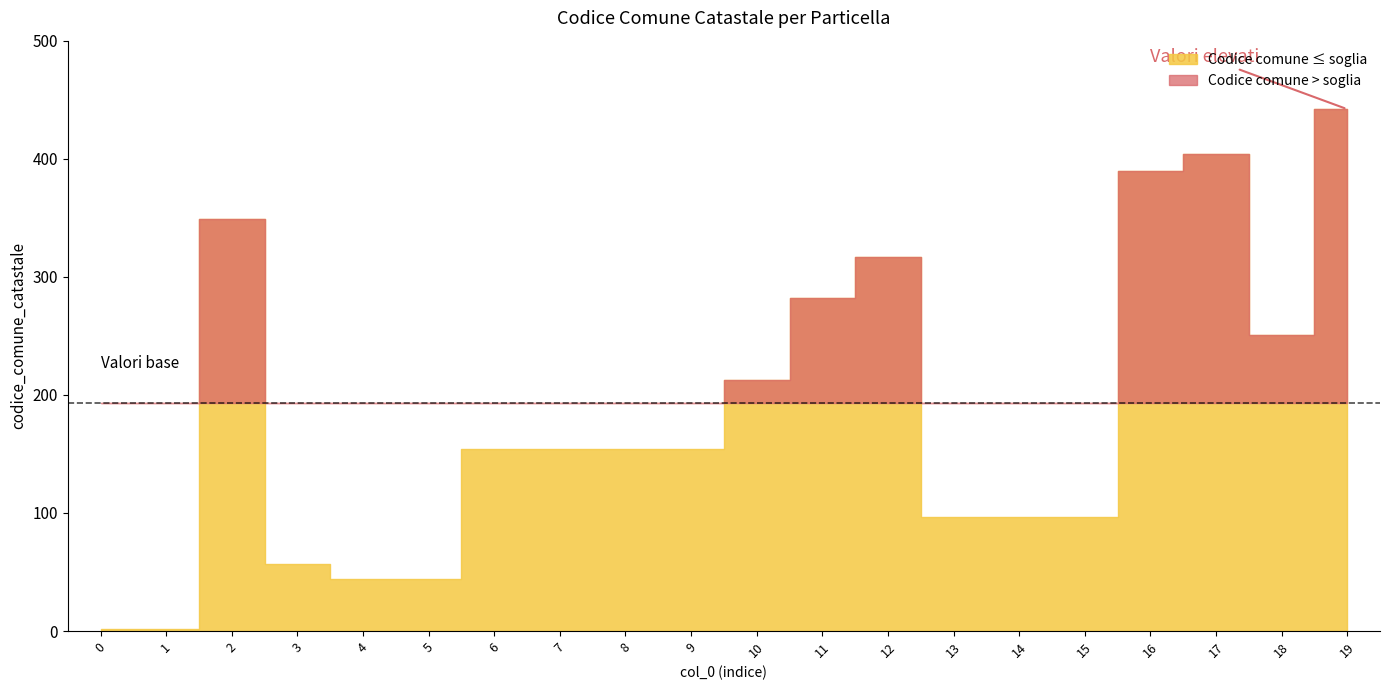

List the labels in order of value, largest first.

19, 17, 16, 2, 12, 11, 18, 10, 6, 7, 8, 9, 13, 14, 15, 3, 4, 5, 0, 1